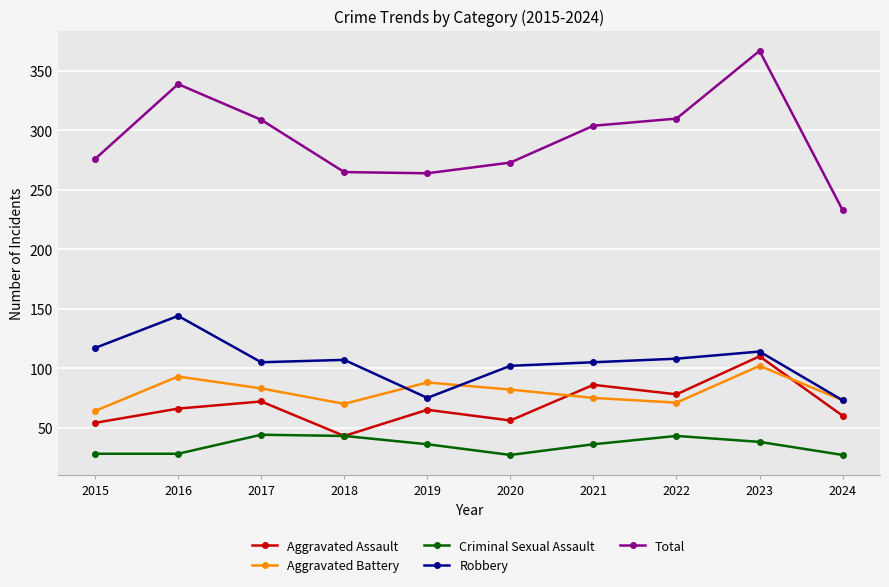

What is the value of the Robbery point at the 10th from the left?

73